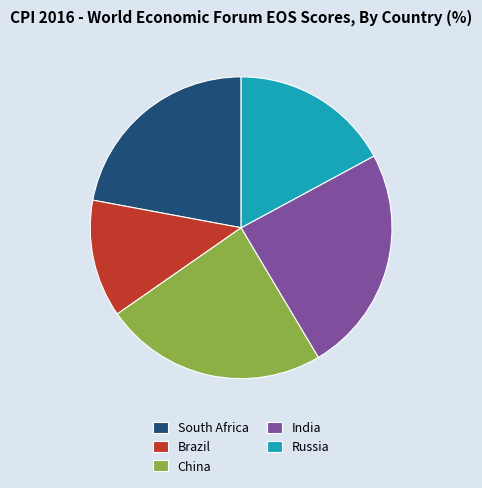

The India slice represents 24% of the pie. True or false?

True